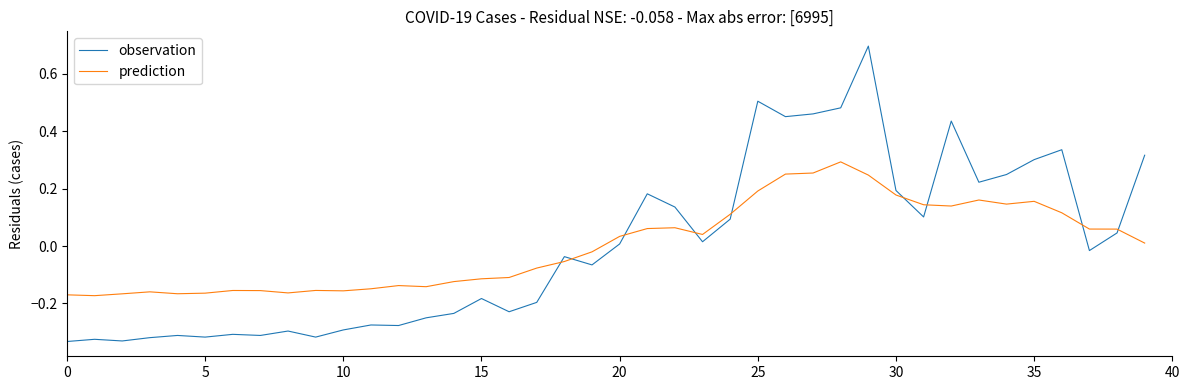

True or false: prediction and observation cross at least once.

True